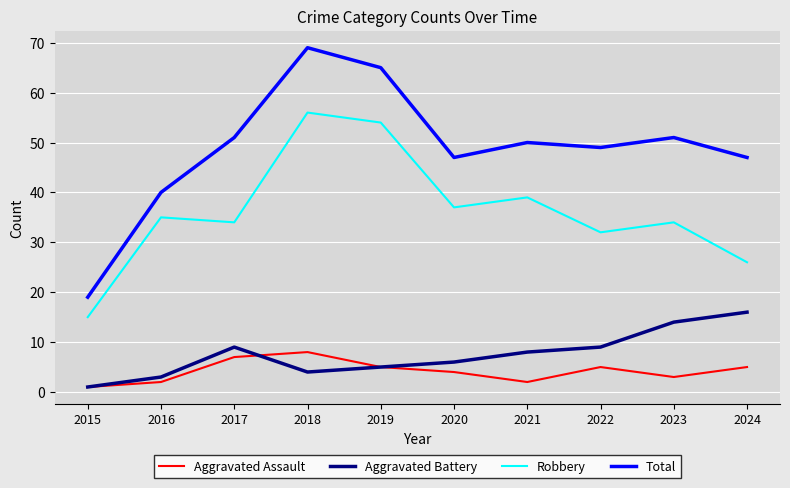

True or false: Robbery and Aggravated Assault cross at least once.

False